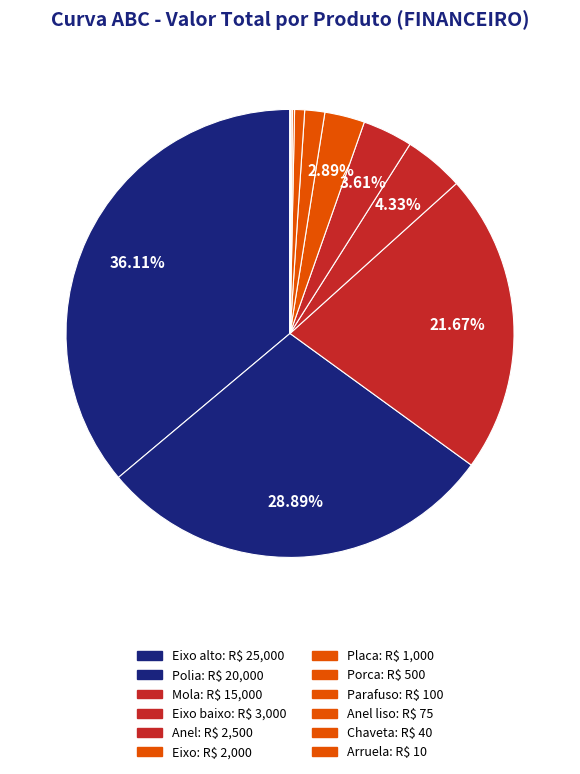

Rank the categories by value from highest to lowest.

Eixo alto, Polia, Mola, Eixo baixo, Anel, Eixo, Placa, Porca, Parafuso, Anel liso, Chaveta, Arruela